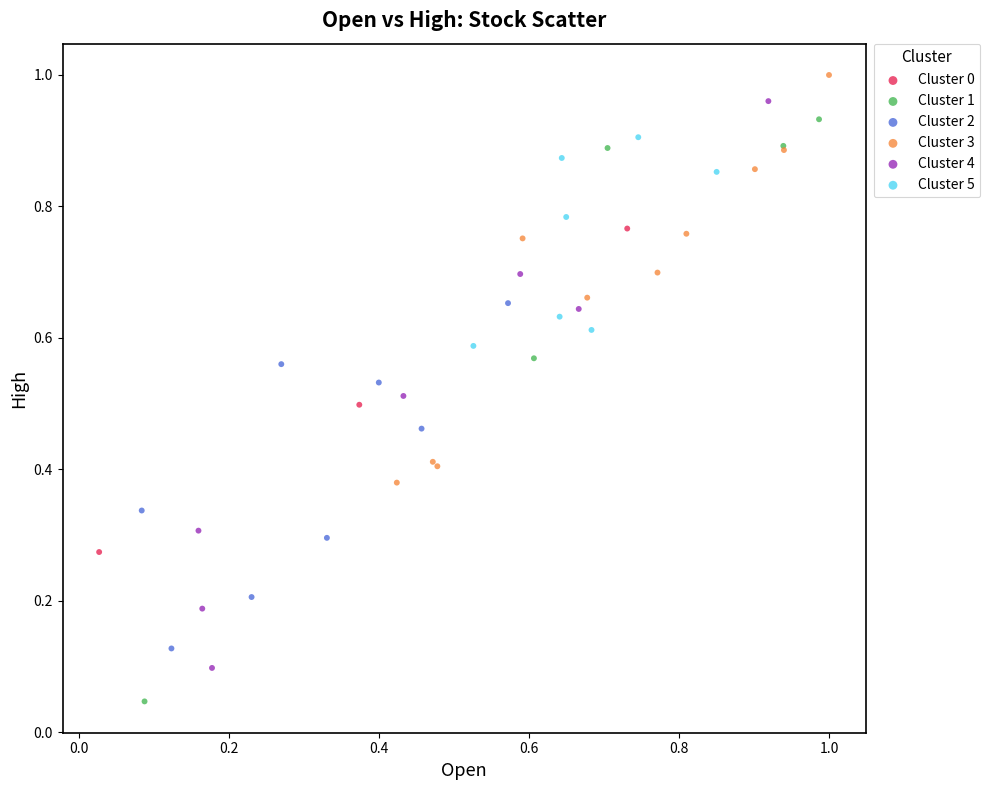

Which series contains the lowest Y value?

Cluster 1